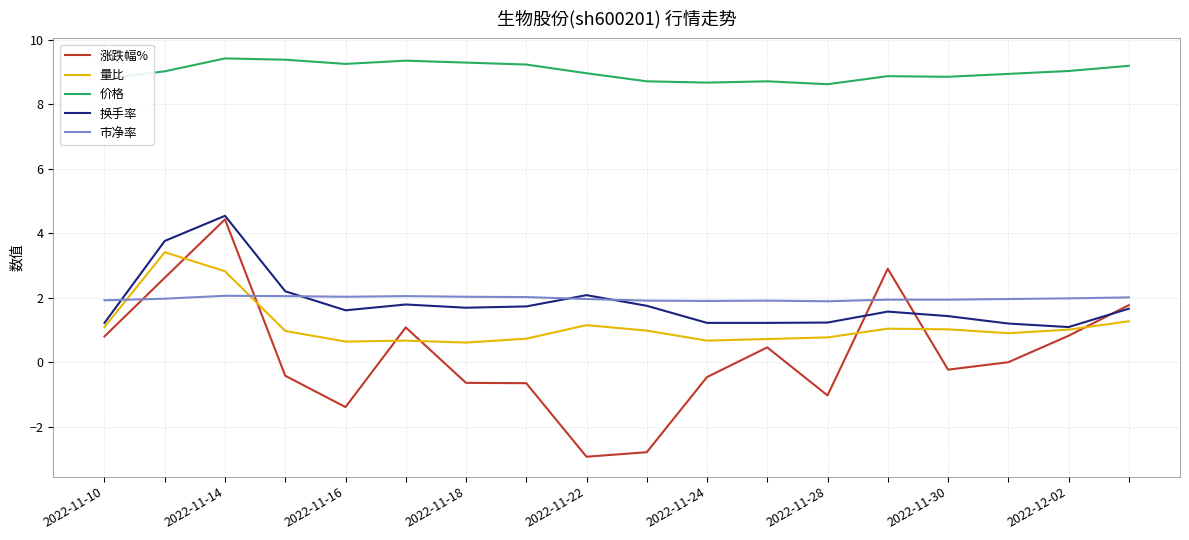

What is the minimum value for 涨跌幅%?

-2.9